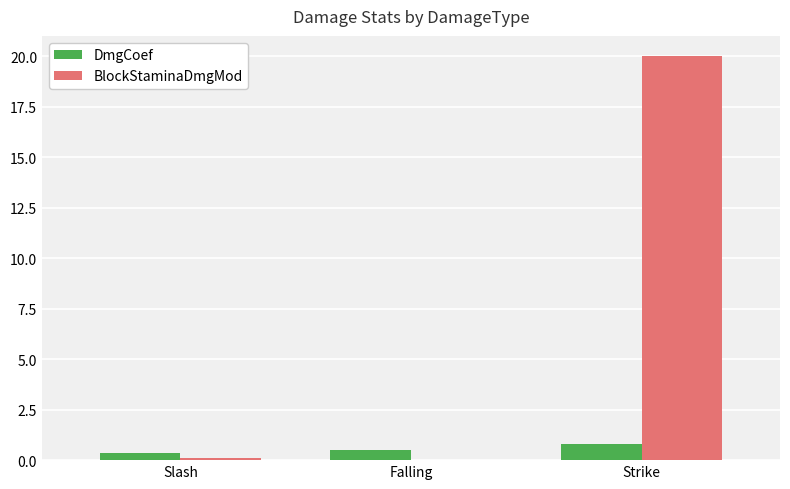

What is the maximum value shown in the chart?

20.0